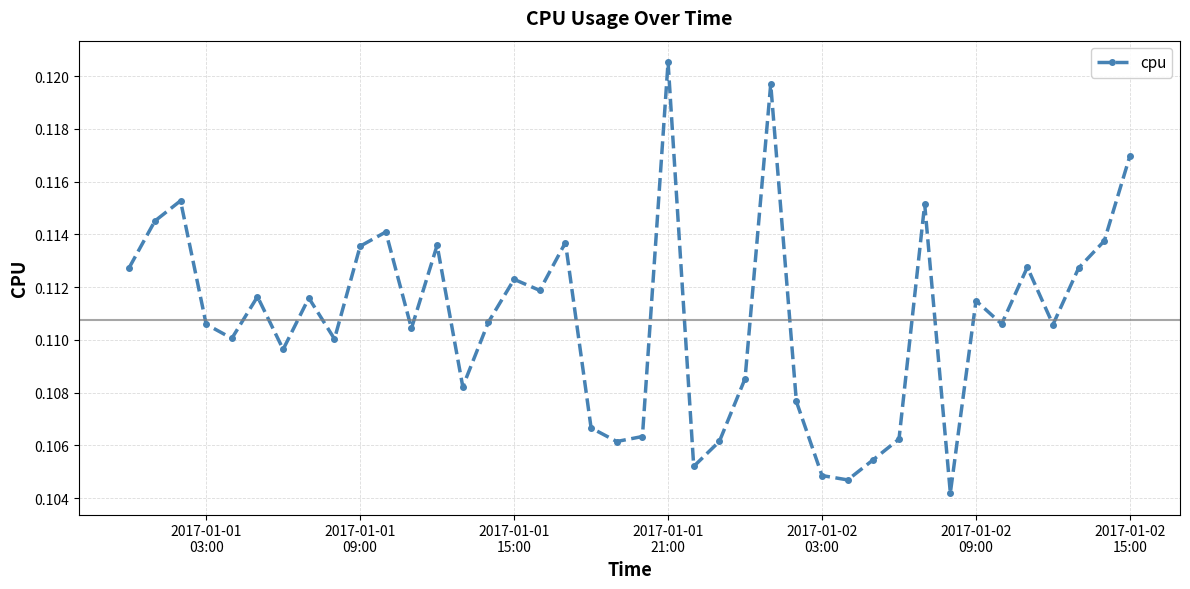

How many values are between 0 and 1?

40